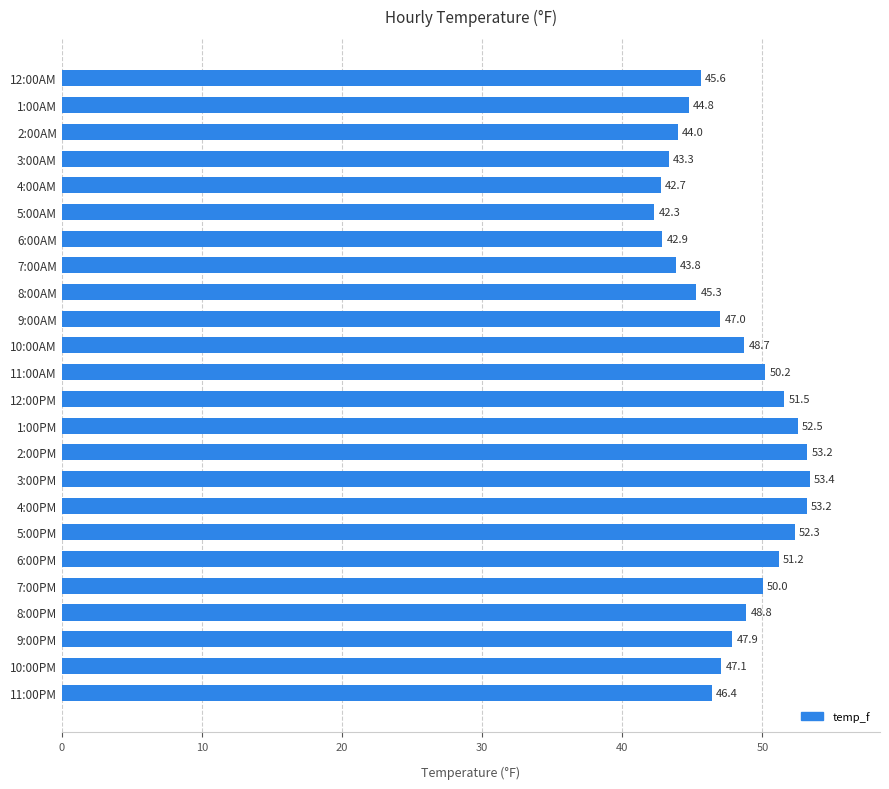

Count the number of data series in this chart.

1